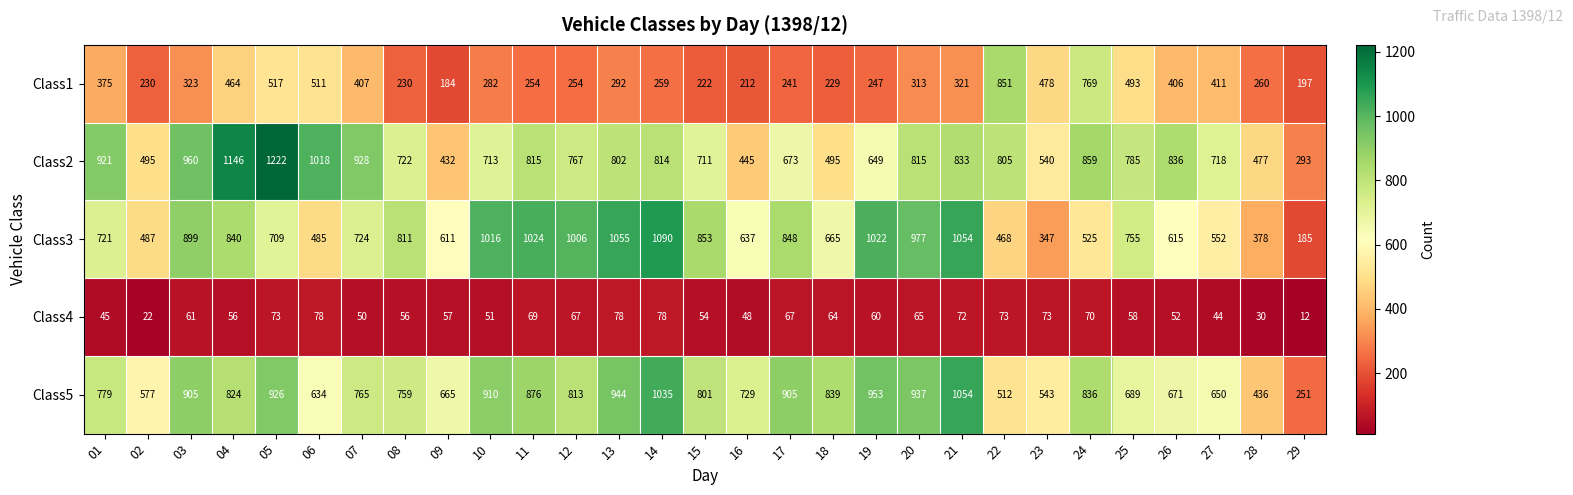

Which series changed the most between 12 and 16?

Class3